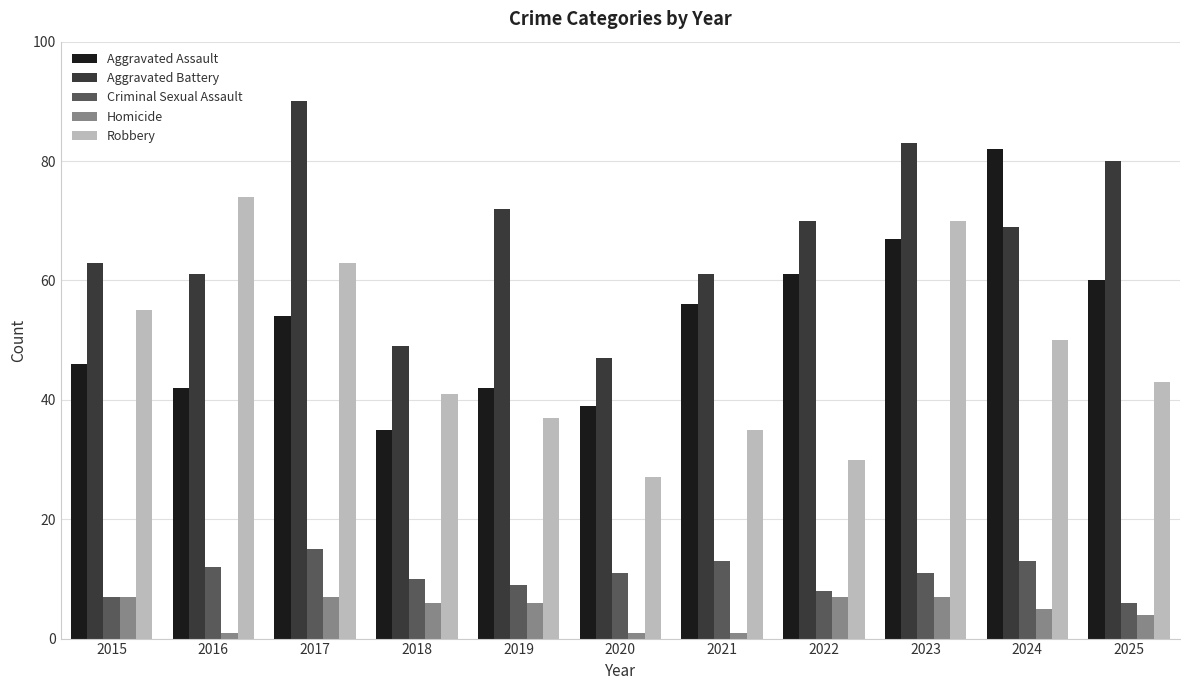

At which category is the sum across all series the highest?

2023